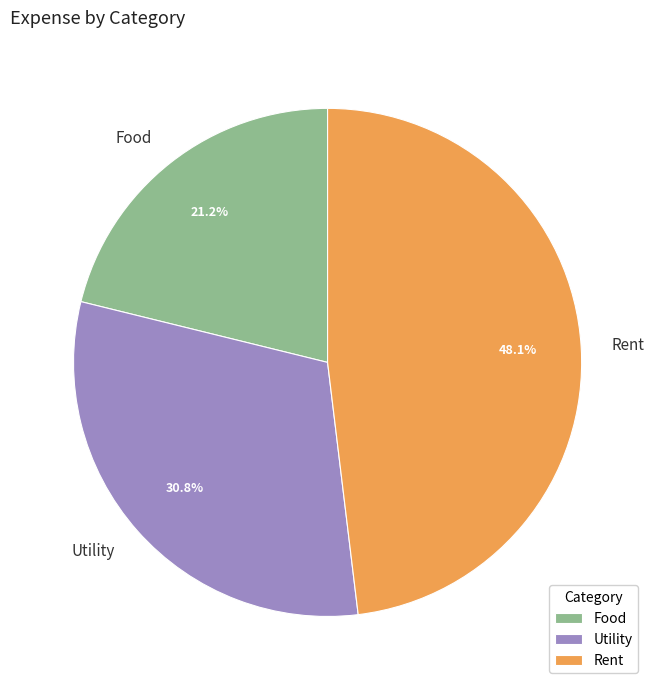

Rank the categories by value from lowest to highest.

Food, Utility, Rent